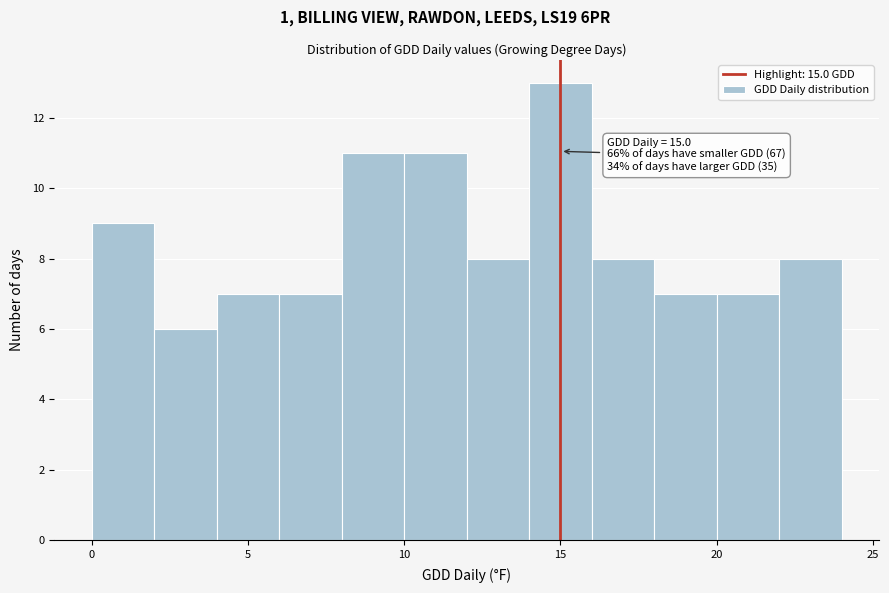

Over which range of the x-axis is the bar tallest?

14 to 16